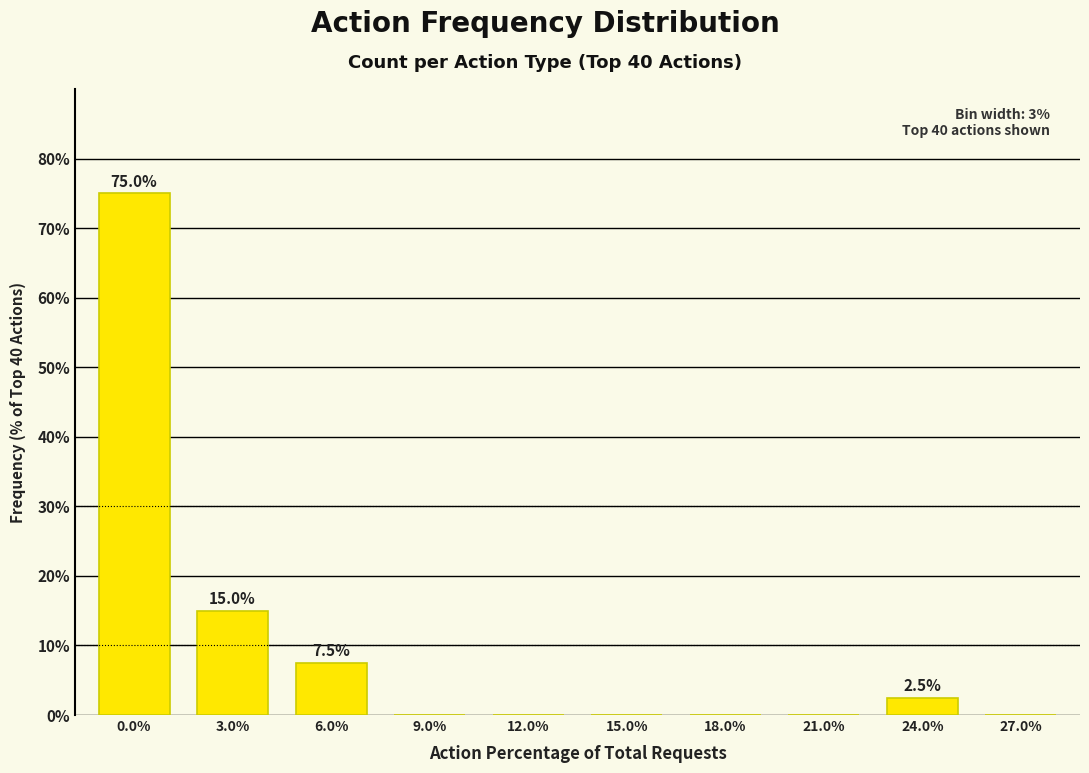

Reading left to right, list all the values displayed in this chart.

0.0%=75.0	3.0%=15.0	6.0%=7.5	9.0%=0.0	12.0%=0.0	15.0%=0.0	18.0%=0.0	21.0%=0.0	24.0%=2.5	27.0%=0.0